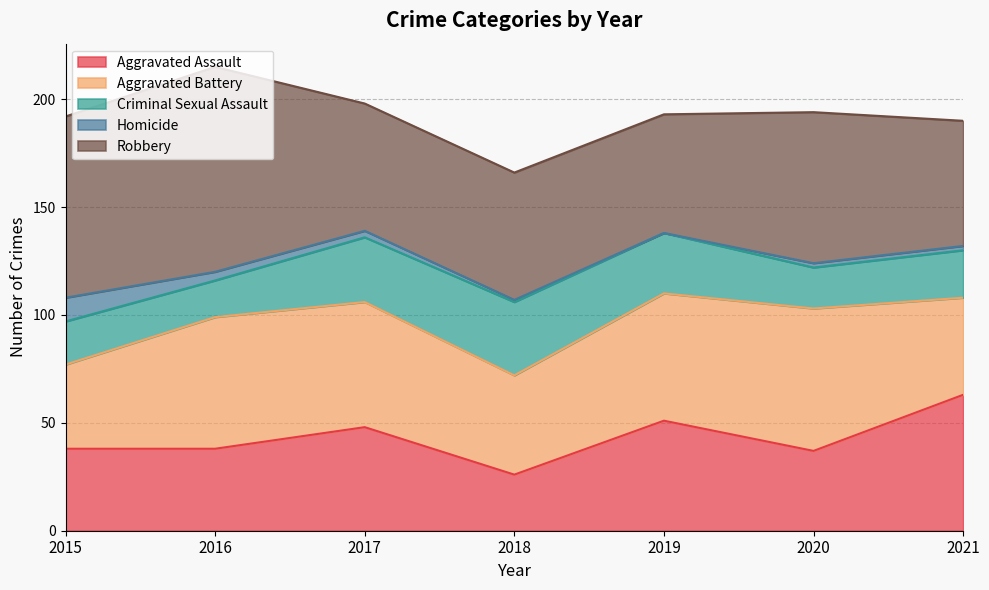

Which series has the largest total across all categories?

Robbery